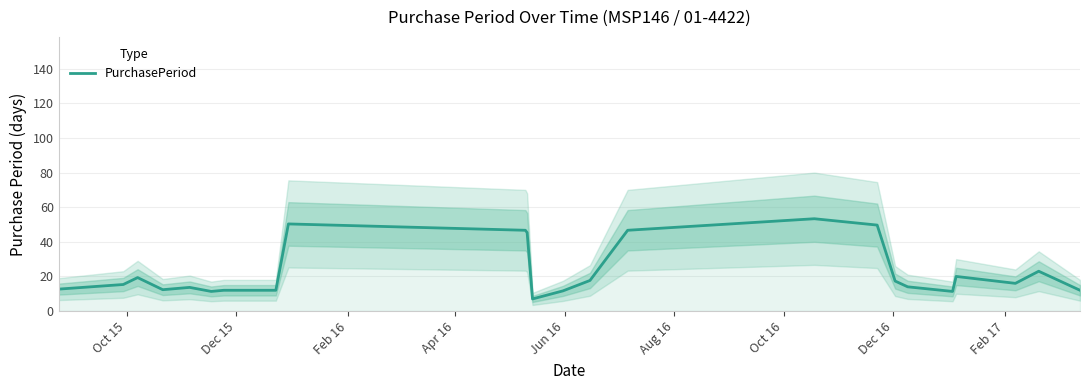

Reading left to right, list all the values displayed in this chart.

12.7	15.3	19.3	12.3	13.7	11.3	12.0	12.0	12.0	50.3	46.7	45.3	7.0	11.7	17.7	46.7	53.3	49.7	17.3	14.0	11.3	20.0	16.0	23.0	12.0